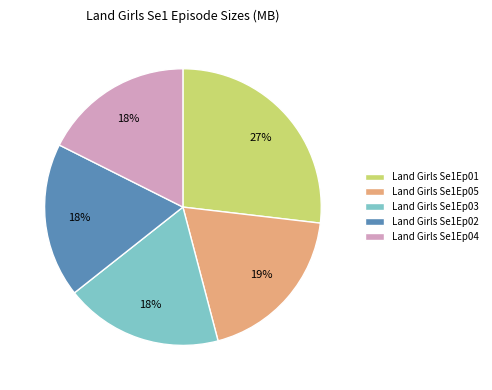

Which category has the biggest portion of the pie?

Land Girls Se1Ep01